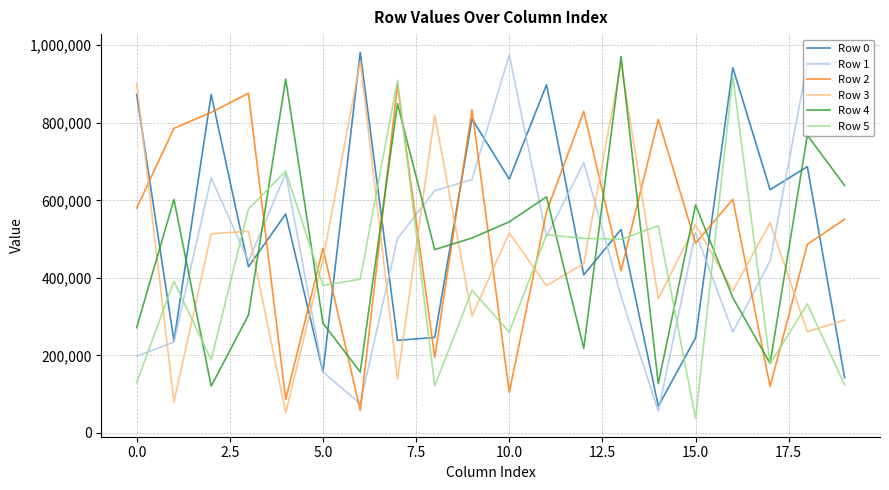

What is the highest value of the Row 3 series?

958371